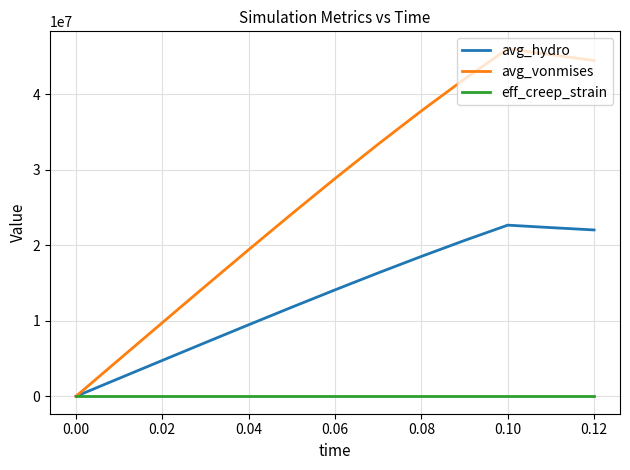

What is the greatest value displayed?

46039807.0